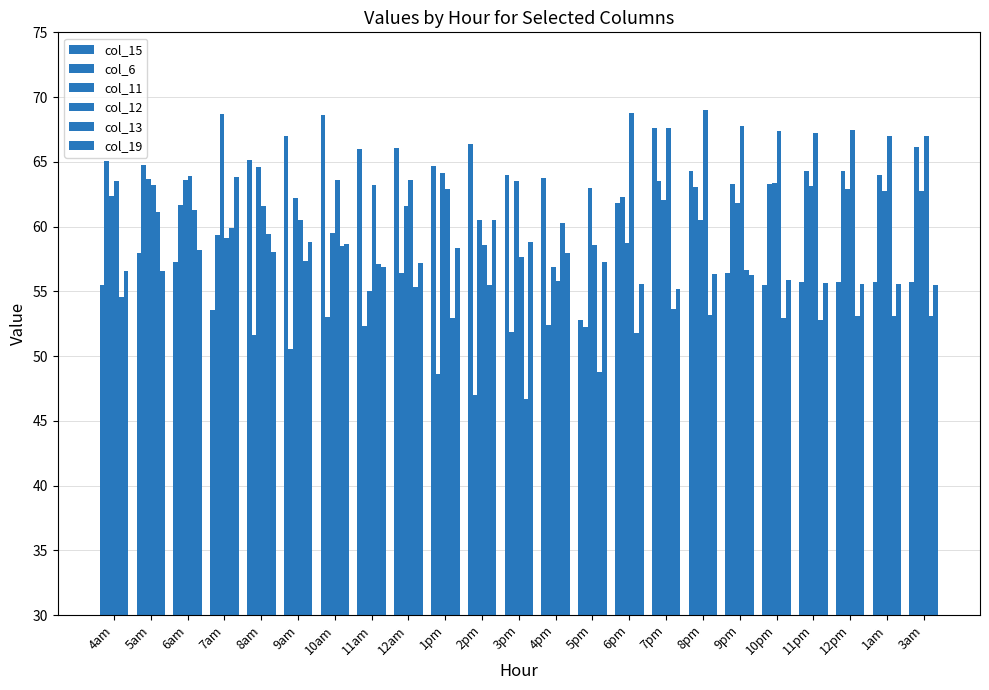

How many data points in col_15 are less than 61?

11